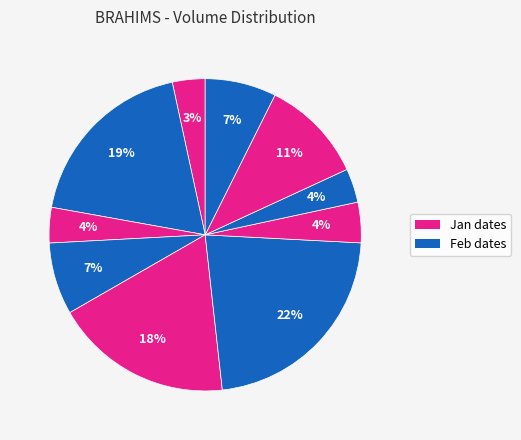

Is there any slice that represents more than half of the pie?

No